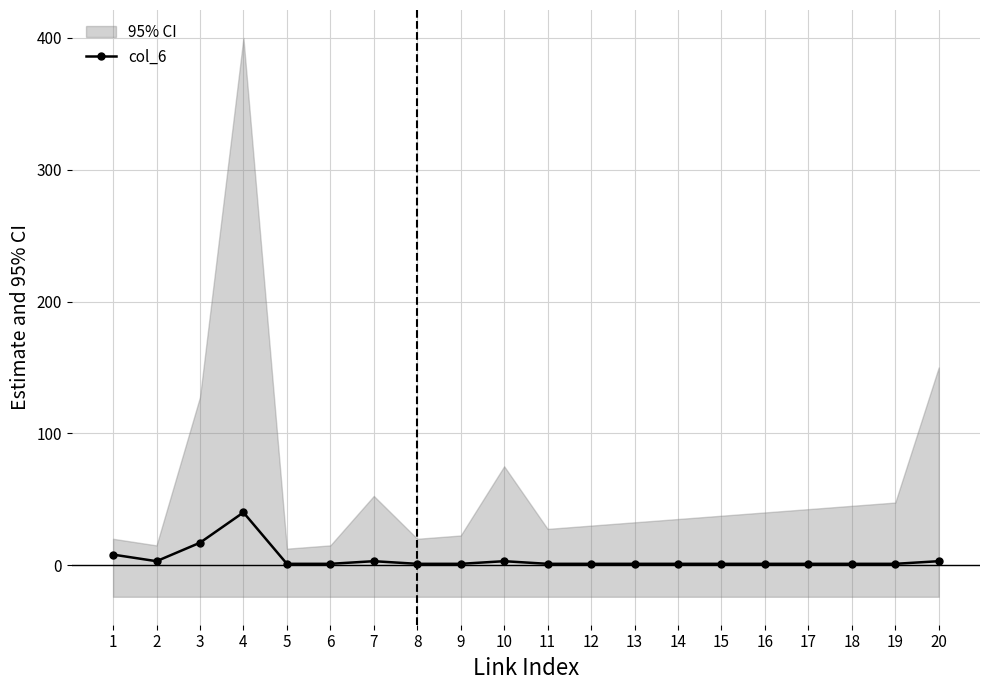

Reading left to right, extract all data points from this chart.

1=8	2=3	3=17	4=40	5=1	6=1	7=3	8=1	9=1	10=3	11=1	12=1	13=1	14=1	15=1	16=1	17=1	18=1	19=1	20=3